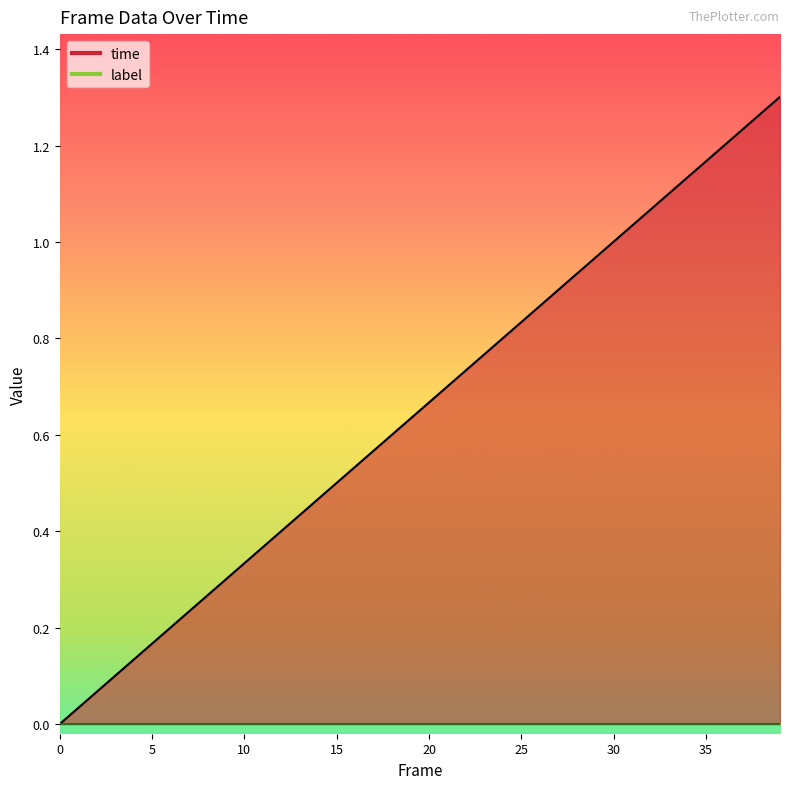

Reading left to right, extract all data points from this chart.

0.0	0.0	0.1	0.1	0.1	0.2	0.2	0.2	0.3	0.3	0.3	0.4	0.4	0.4	0.5	0.5	0.5	0.6	0.6	0.6	0.7	0.7	0.7	0.8	0.8	0.8	0.9	0.9	0.9	1.0	1.0	1.0	1.1	1.1	1.1	1.2	1.2	1.2	1.3	1.3